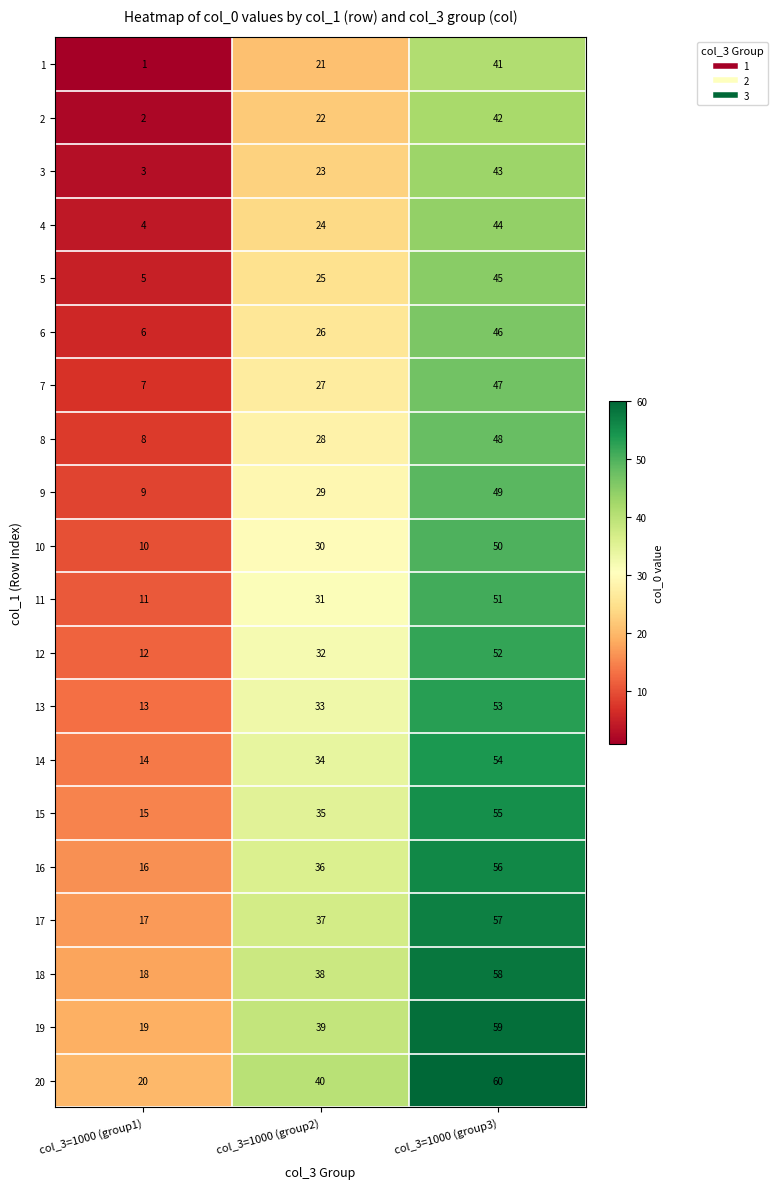

At how many categories does at least one series exceed 7?

3